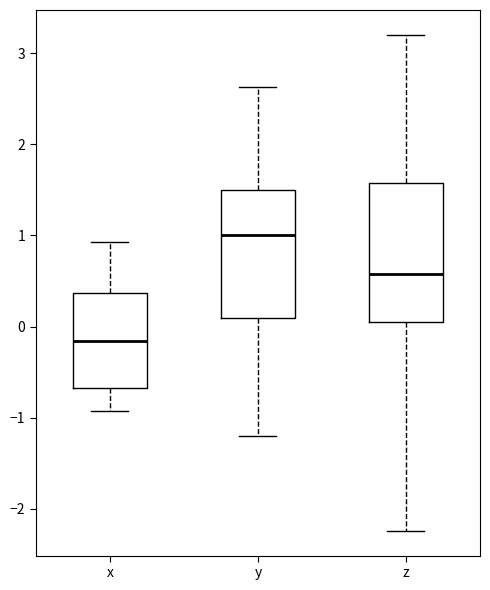

Reading left to right, read every box against the y-axis: the position of its median line, the range the box covers, and the ends of its whiskers. The values are not printed on the chart, so give them approximately, as read against the axis.

x: median -0.2, box -0.7 to 0.4, whiskers -0.9 to 0.9
y: median 1.0, box 0.1 to 1.5, whiskers -1.2 to 2.6
z: median 0.6, box 0.0 to 1.6, whiskers -2.2 to 3.2